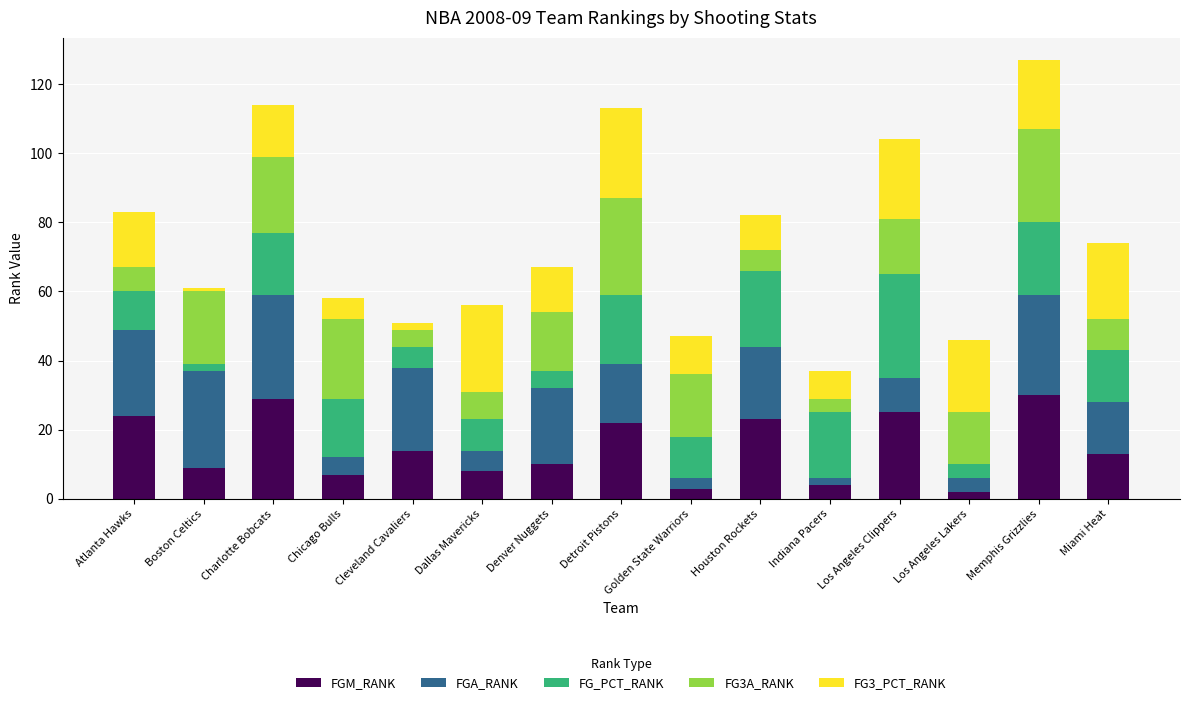

What is the highest value of the FGM_RANK series?

30